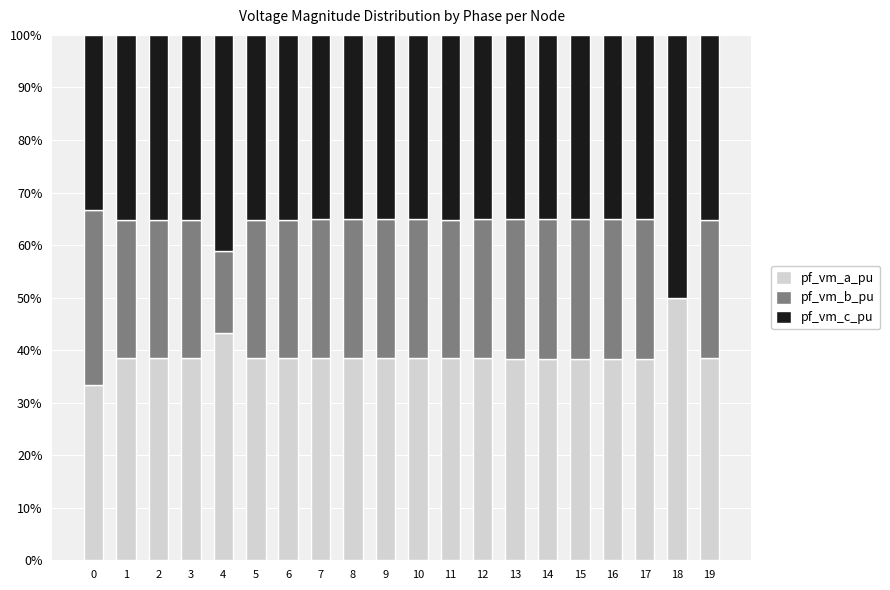

What is the highest value of the pf_vm_a_pu series?

50.0